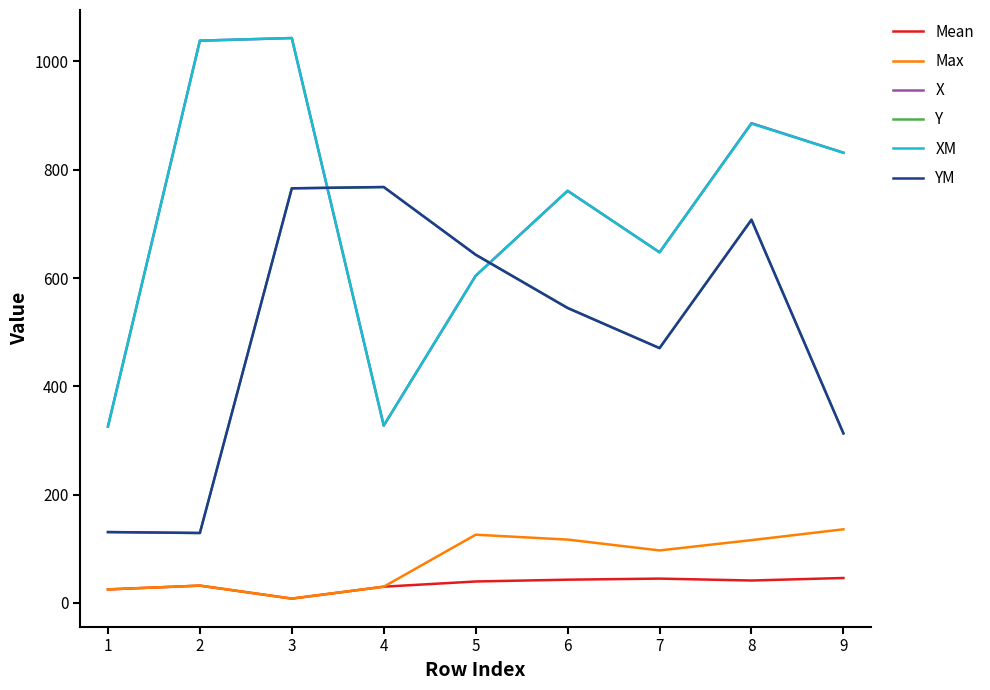

What is the difference between the highest and lowest values at 2?

1006.6